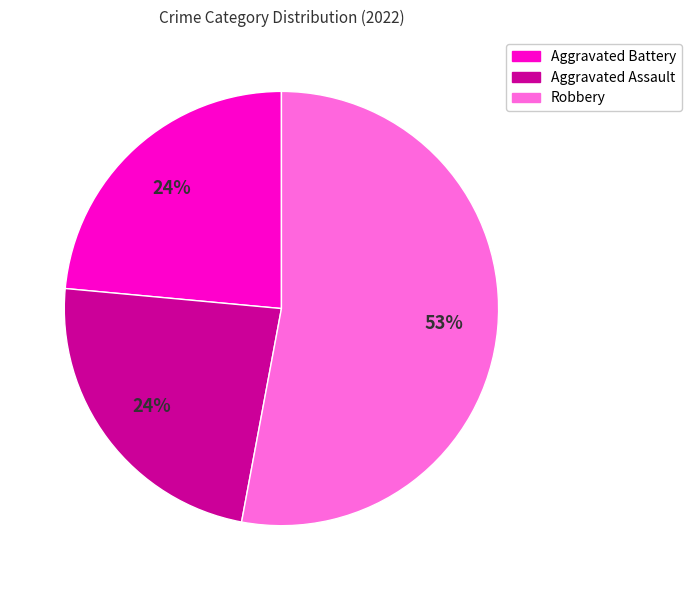

To the nearest percent, what is the average slice percentage?

33%